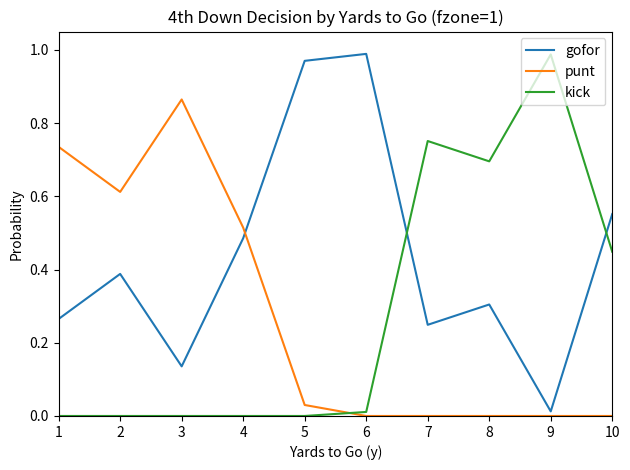

How many series are shown in this chart?

3